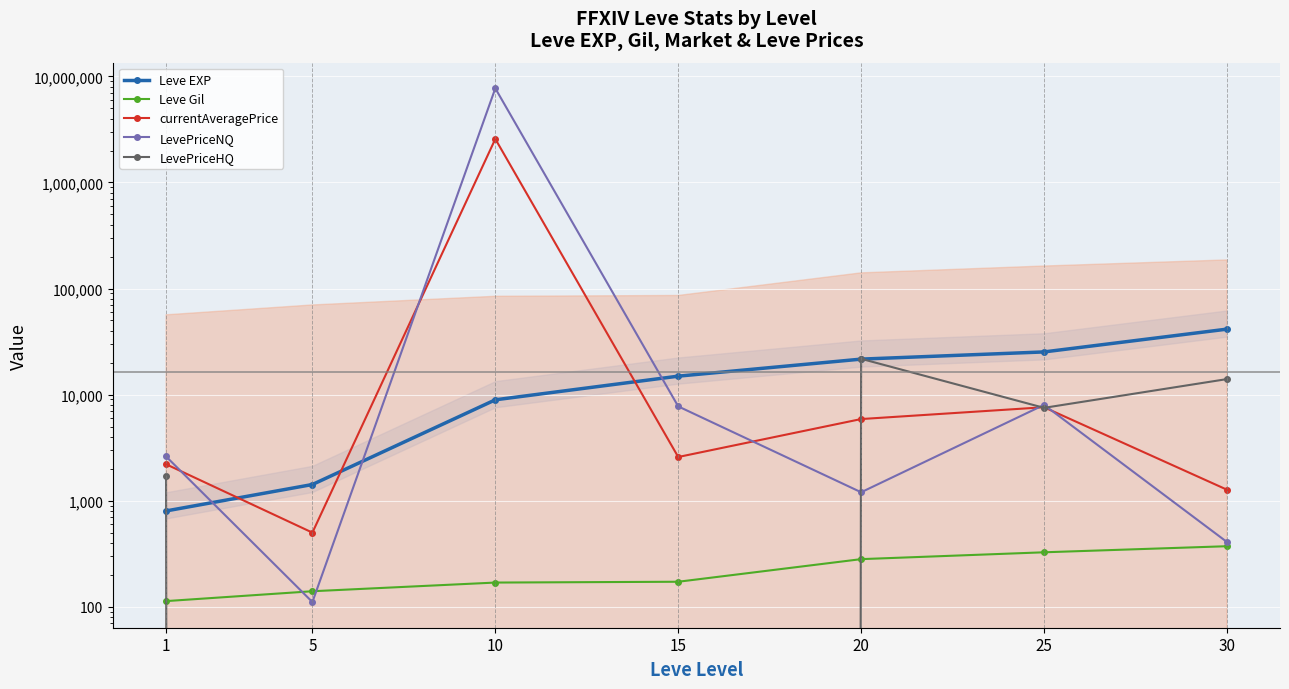

What is the difference between the maximum and minimum values in the currentAveragePrice series?

2570360.1